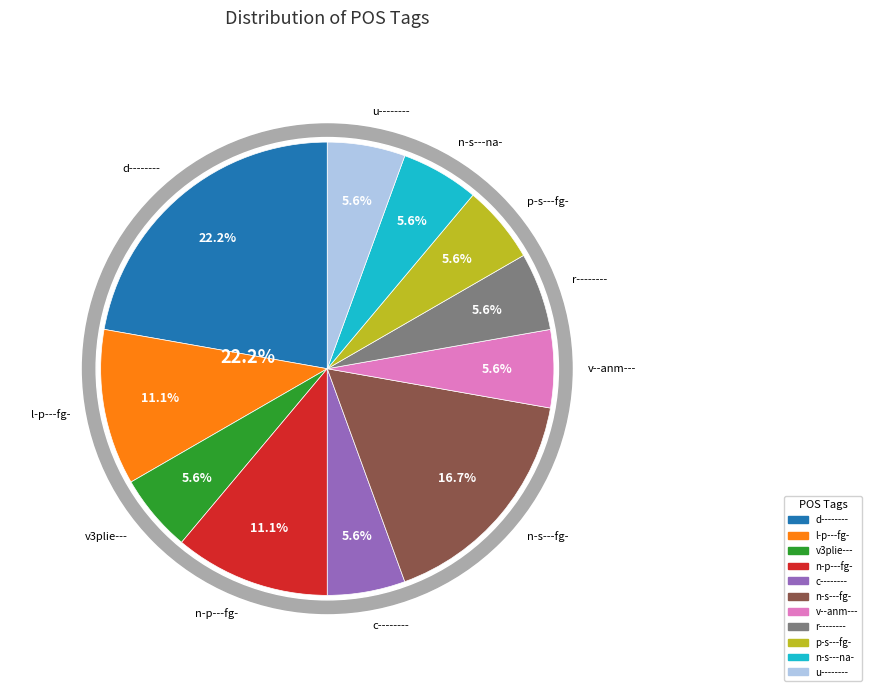

To the nearest percent, what is the average slice percentage?

9%